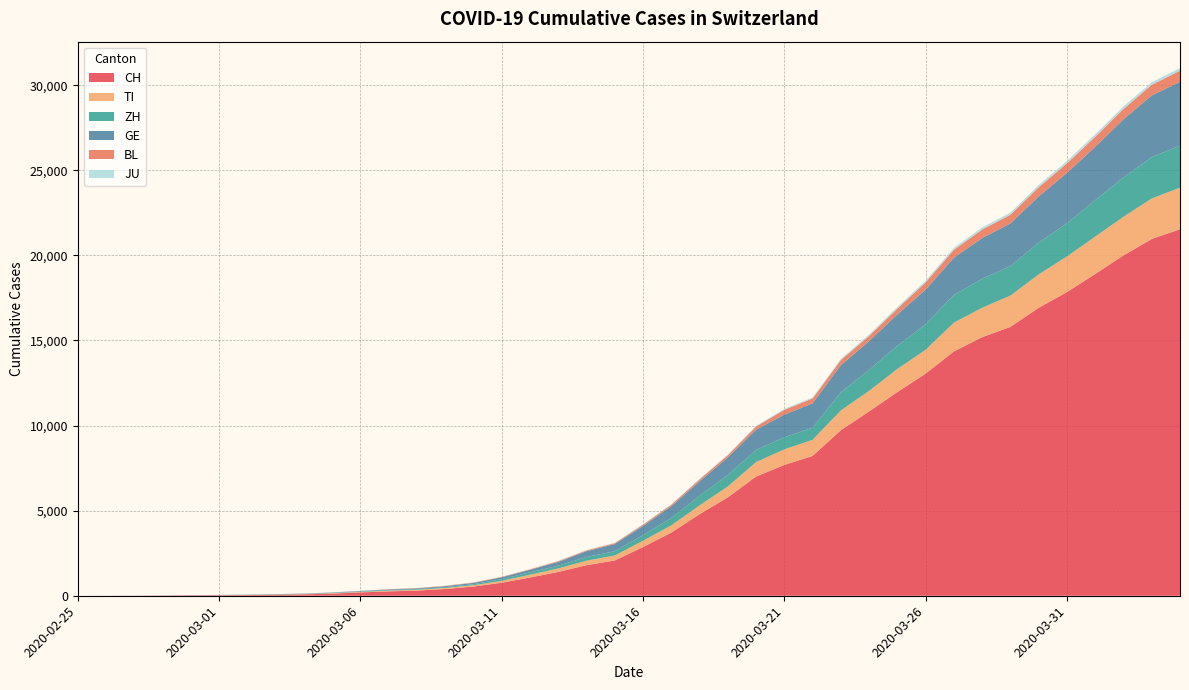

Reading left to right, extract all data points from this chart.

CH: 2020-02-25=0	2020-02-26=2	2020-02-27=6	2020-02-28=13	2020-02-29=23	2020-03-01=29	2020-03-02=40	2020-03-03=59	2020-03-04=83	2020-03-05=125	2020-03-06=197	2020-03-07=257	2020-03-08=303	2020-03-09=396	2020-03-10=542	2020-03-11=766	2020-03-12=1072	2020-03-13=1398	2020-03-14=1795	2020-03-15=2072	2020-03-16=2864	2020-03-17=3710	2020-03-18=4794	2020-03-19=5781	2020-03-20=7005	2020-03-21=7686	2020-03-22=8217	2020-03-23=9727	2020-03-24=10831	2020-03-25=11970	2020-03-26=13054	2020-03-27=14356	2020-03-28=15195	2020-03-29=15798	2020-03-30=16920	2020-03-31=17842	2020-04-01=18908	2020-04-02=19997	2020-04-03=20965	2020-04-04=21535
TI: 2020-02-25=0	2020-02-26=1	2020-02-27=1	2020-02-28=1	2020-02-29=2	2020-03-01=2	2020-03-02=4	2020-03-03=8	2020-03-04=13	2020-03-05=25	2020-03-06=28	2020-03-07=41	2020-03-08=49	2020-03-09=61	2020-03-10=75	2020-03-11=108	2020-03-12=163	2020-03-13=206	2020-03-14=265	2020-03-15=293	2020-03-16=368	2020-03-17=426	2020-03-18=511	2020-03-19=638	2020-03-20=849	2020-03-21=916	2020-03-22=945	2020-03-23=1162	2020-03-24=1209	2020-03-25=1354	2020-03-26=1401	2020-03-27=1688	2020-03-28=1727	2020-03-29=1837	2020-03-30=1962	2020-03-31=2091	2020-04-01=2195	2020-04-02=2271	2020-04-03=2377	2020-04-04=2442
ZH: 2020-02-25=0	2020-02-26=0	2020-02-27=2	2020-02-28=2	2020-02-29=6	2020-03-01=7	2020-03-02=10	2020-03-03=13	2020-03-04=15	2020-03-05=23	2020-03-06=29	2020-03-07=34	2020-03-08=40	2020-03-09=49	2020-03-10=62	2020-03-11=101	2020-03-12=140	2020-03-13=163	2020-03-14=218	2020-03-15=250	2020-03-16=326	2020-03-17=429	2020-03-18=568	2020-03-19=679	2020-03-20=711	2020-03-21=711	2020-03-22=711	2020-03-23=1075	2020-03-24=1223	2020-03-25=1370	2020-03-26=1502	2020-03-27=1629	2020-03-28=1703	2020-03-29=1735	2020-03-30=1861	2020-03-31=1952	2020-04-01=2141	2020-04-02=2305	2020-04-03=2433	2020-04-04=2466
GE: 2020-02-25=0	2020-02-26=1	2020-02-27=1	2020-02-28=4	2020-02-29=8	2020-03-01=9	2020-03-02=10	2020-03-03=13	2020-03-04=14	2020-03-05=17	2020-03-06=25	2020-03-07=38	2020-03-08=40	2020-03-09=56	2020-03-10=76	2020-03-11=109	2020-03-12=150	2020-03-13=222	2020-03-14=340	2020-03-15=423	2020-03-16=544	2020-03-17=692	2020-03-18=848	2020-03-19=1027	2020-03-20=1194	2020-03-21=1331	2020-03-22=1430	2020-03-23=1582	2020-03-24=1699	2020-03-25=1837	2020-03-26=2033	2020-03-27=2190	2020-03-28=2393	2020-03-29=2505	2020-03-30=2721	2020-03-31=2958	2020-04-01=3137	2020-04-02=3420	2020-04-03=3621	2020-04-04=3753
BL: 2020-02-25=0	2020-02-26=0	2020-02-27=0	2020-02-28=1	2020-02-29=2	2020-03-01=2	2020-03-02=2	2020-03-03=2	2020-03-04=2	2020-03-05=6	2020-03-06=6	2020-03-07=15	2020-03-08=19	2020-03-09=20	2020-03-10=22	2020-03-11=26	2020-03-12=26	2020-03-13=42	2020-03-14=47	2020-03-15=54	2020-03-16=76	2020-03-17=89	2020-03-18=116	2020-03-19=134	2020-03-20=184	2020-03-21=282	2020-03-22=289	2020-03-23=302	2020-03-24=306	2020-03-25=341	2020-03-26=422	2020-03-27=466	2020-03-28=502	2020-03-29=511	2020-03-30=539	2020-03-31=561	2020-04-01=588	2020-04-02=610	2020-04-03=625	2020-04-04=656
JU: 2020-02-25=0	2020-02-26=0	2020-02-27=1	2020-02-28=1	2020-02-29=1	2020-03-01=1	2020-03-02=1	2020-03-03=2	2020-03-04=2	2020-03-05=4	2020-03-06=4	2020-03-07=5	2020-03-08=5	2020-03-09=7	2020-03-10=7	2020-03-11=7	2020-03-12=12	2020-03-13=17	2020-03-14=18	2020-03-15=19	2020-03-16=25	2020-03-17=29	2020-03-18=32	2020-03-19=36	2020-03-20=44	2020-03-21=54	2020-03-22=61	2020-03-23=69	2020-03-24=82	2020-03-25=92	2020-03-26=100	2020-03-27=114	2020-03-28=119	2020-03-29=127	2020-03-30=128	2020-03-31=140	2020-04-01=145	2020-04-02=149	2020-04-03=149	2020-04-04=154